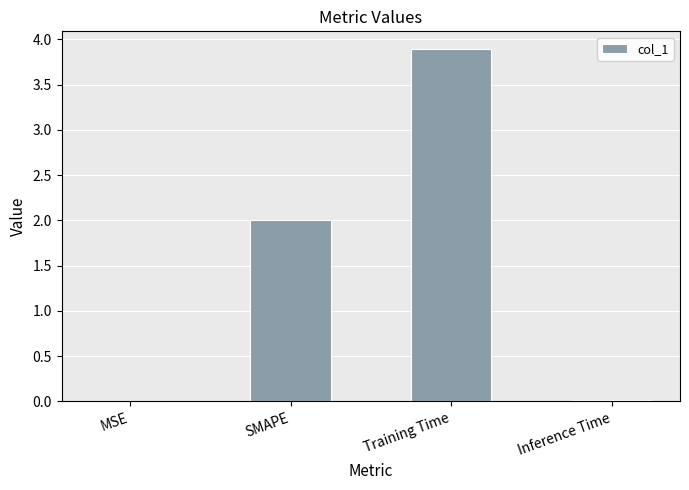

Are the bars horizontal?

No